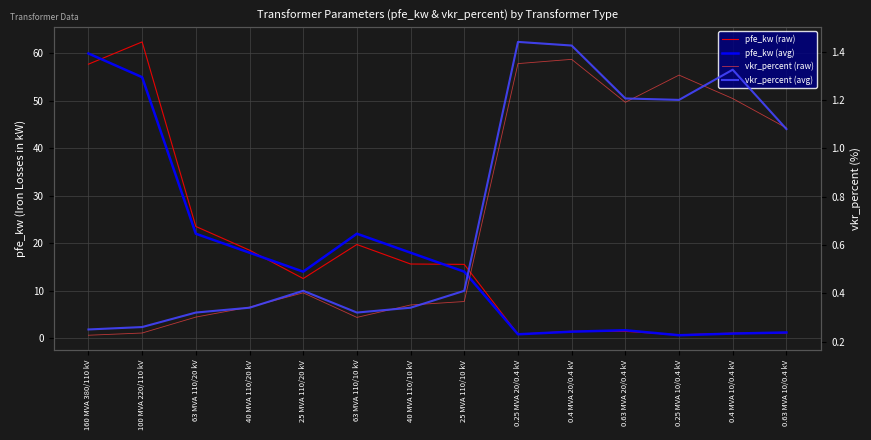

Does the chart display data point markers on the line(s)?

No